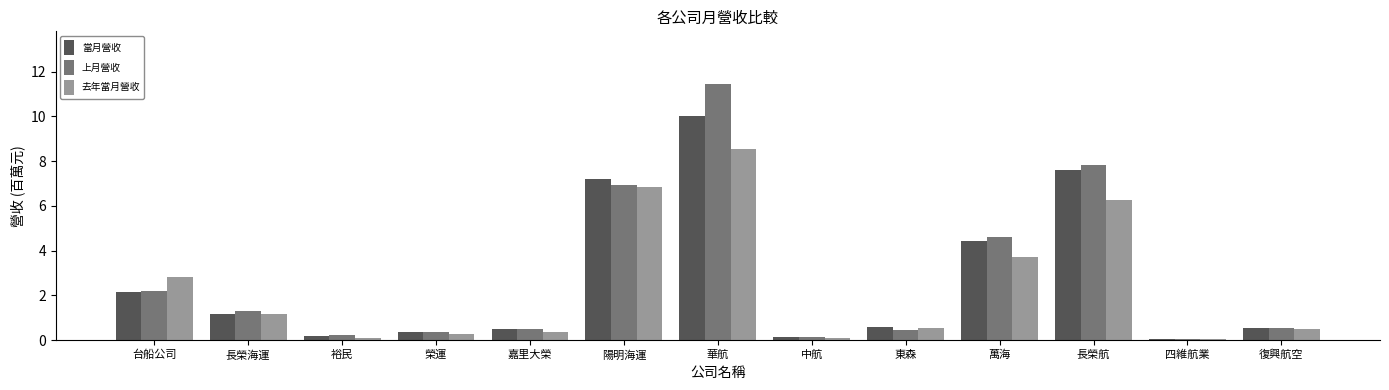

True or false: 去年當月營收 has a value of 0.3 at 榮運.

True